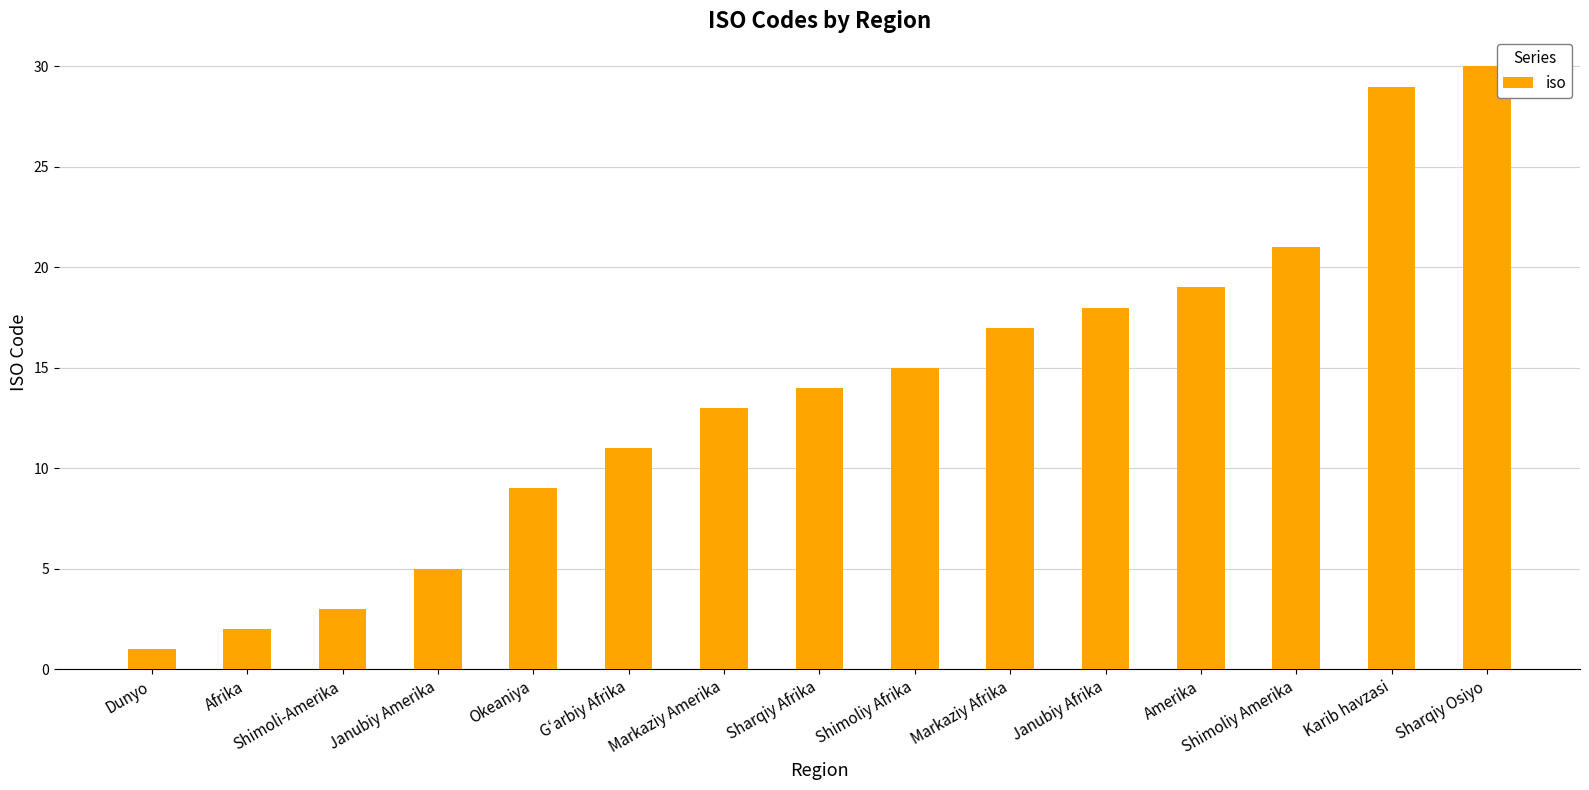

True or false: the data shows 15 at Shimoliy Afrika.

True